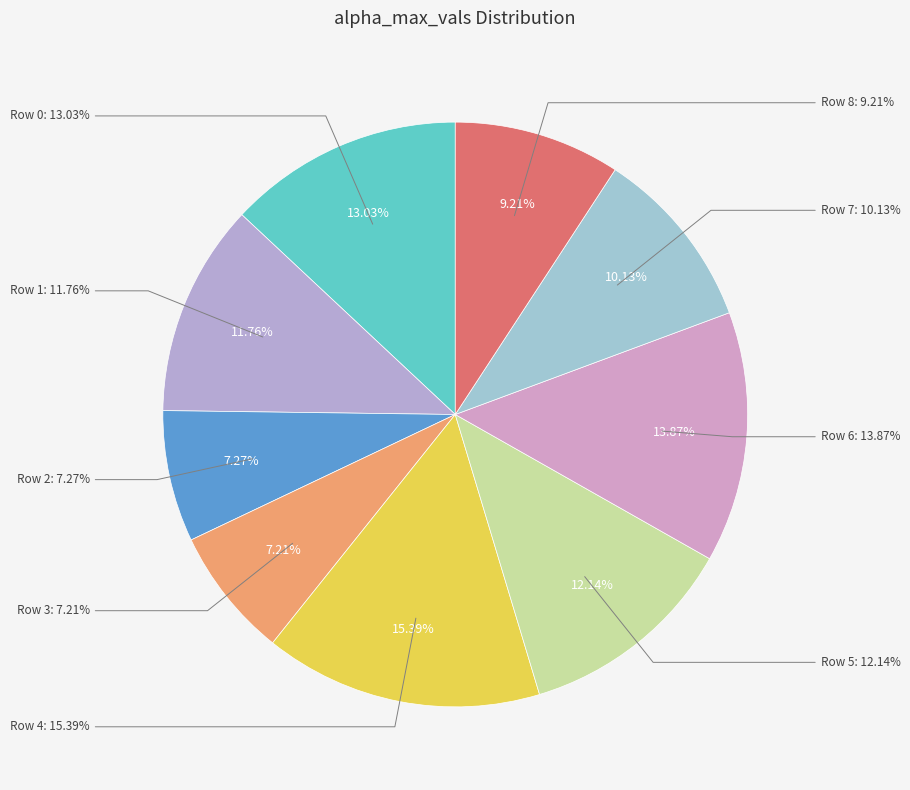

Do 8 and 5 together represent more than half of the pie?

No